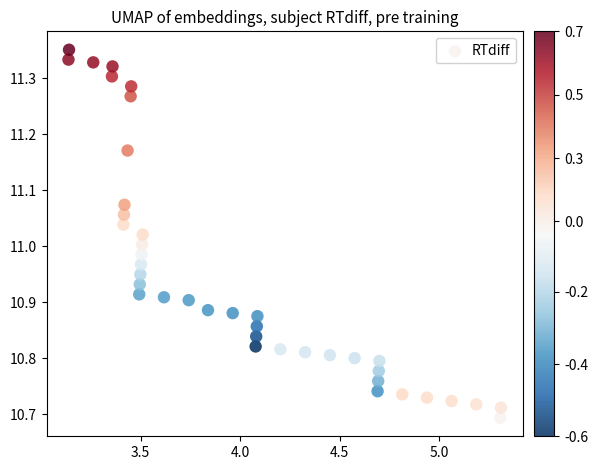

What is the range of Y values (max minus min)?

0.7